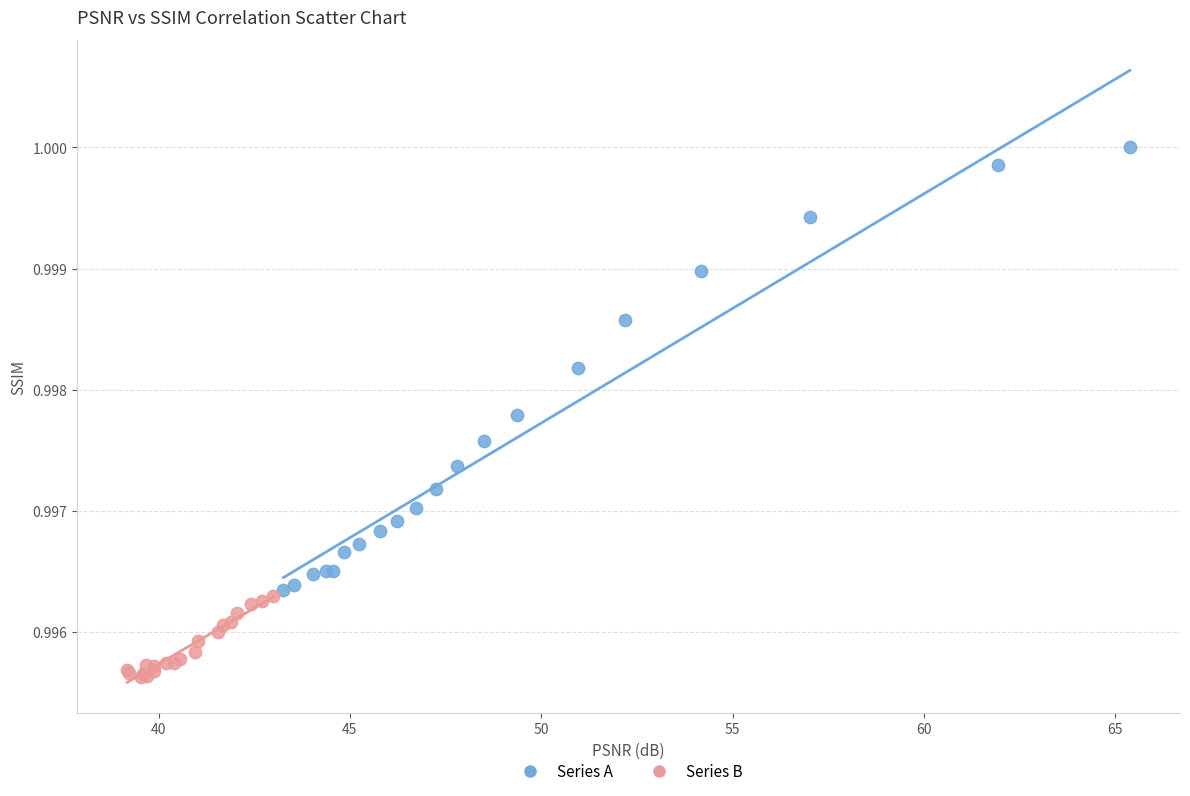

Which series reaches the minimum Y coordinate?

Series B